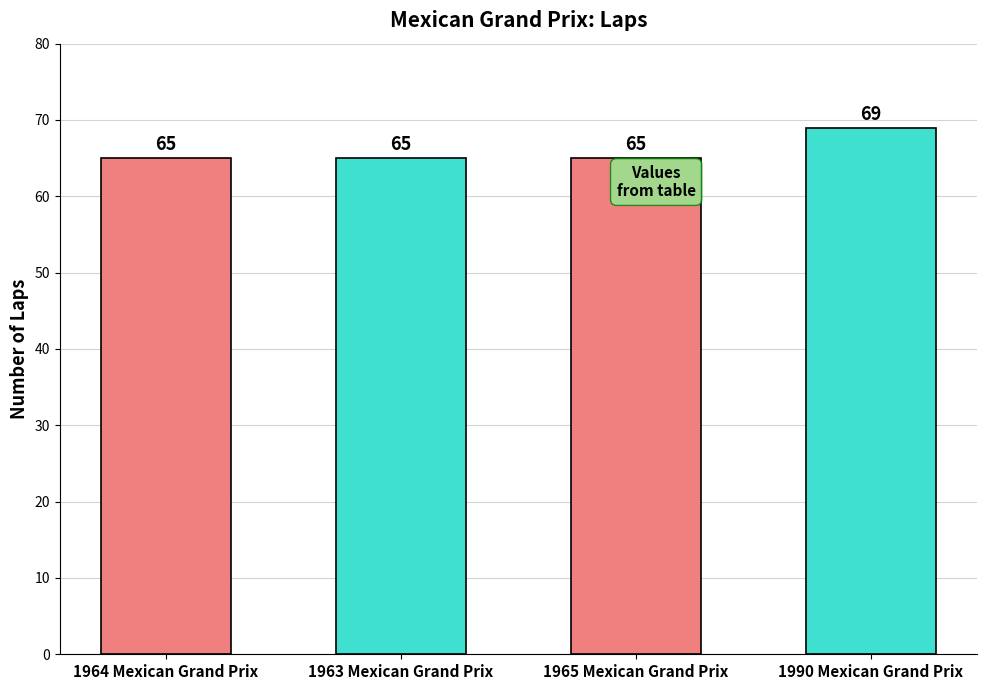

What is the sum of all values?

264